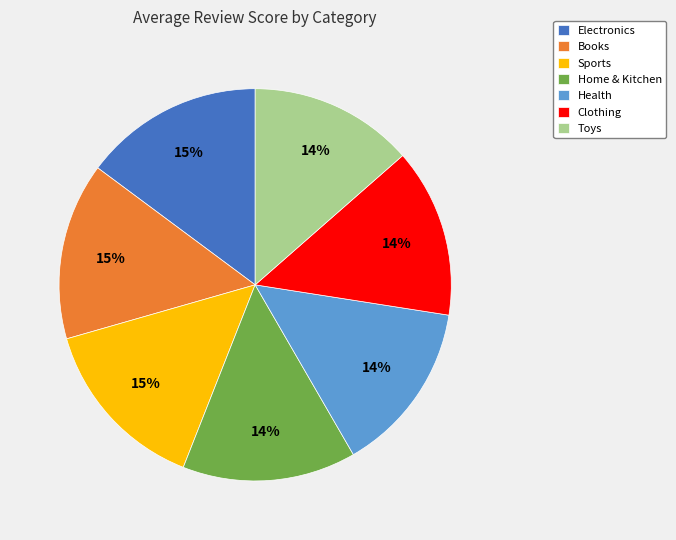

Approximately how many times larger is the value at Electronics compared to Clothing?

1.1